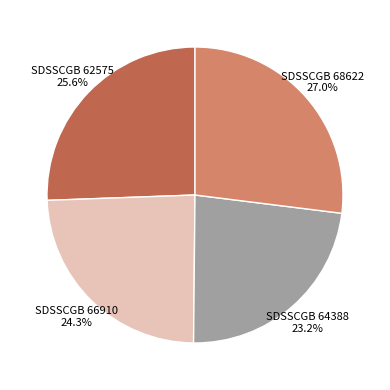

To the nearest percent, what is the difference between the largest and smallest slice percentages?

4%